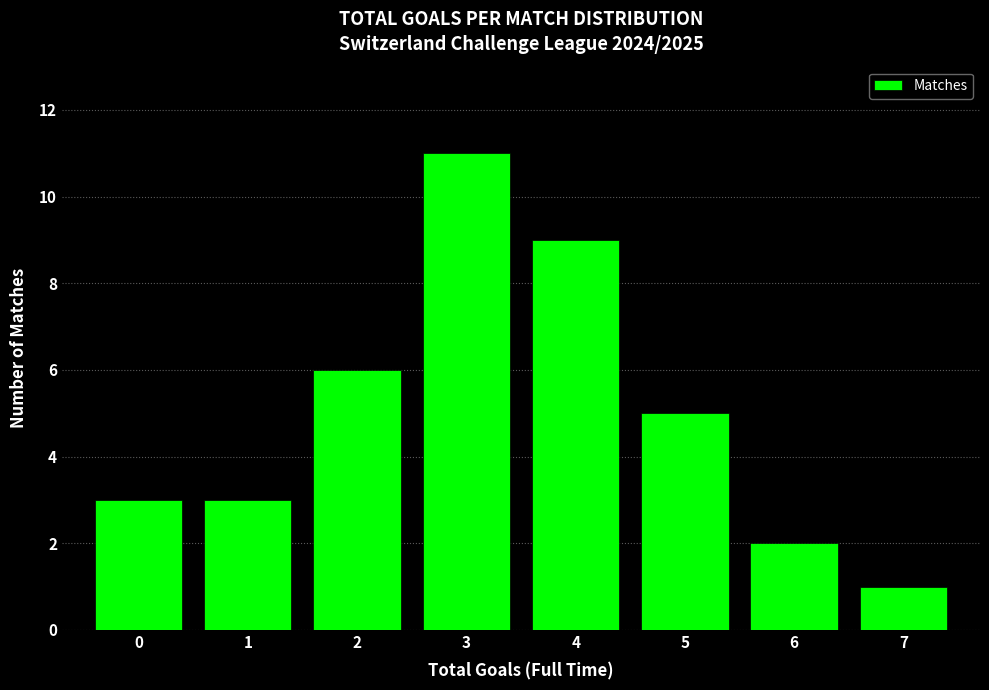

Which range on the x-axis has the tallest bar?

2.5 to 3.5